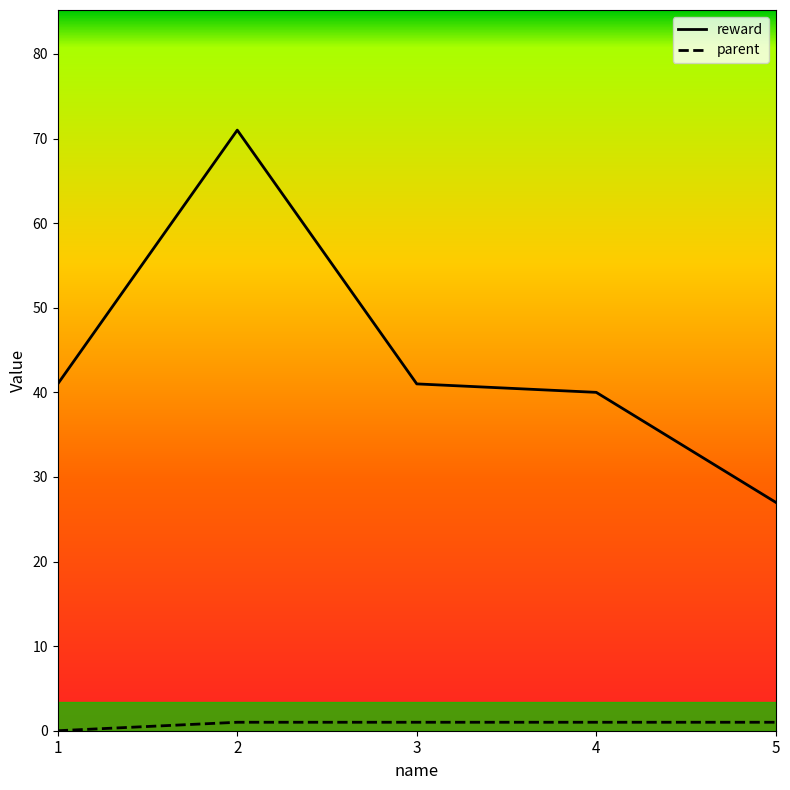

Rank the series at 4 from highest to lowest value.

reward, parent